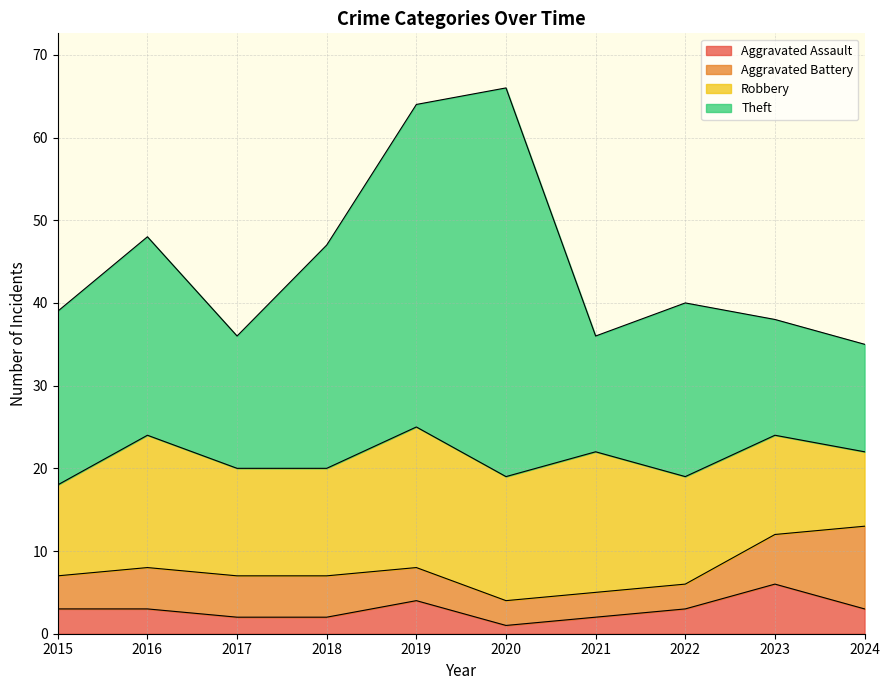

Reading left to right, transcribe all the data shown in this chart.

Aggravated Assault: 3	3	2	2	4	1	2	3	6	3
Aggravated Battery: 4	5	5	5	4	3	3	3	6	10
Robbery: 11	16	13	13	17	15	17	13	12	9
Theft: 21	24	16	27	39	47	14	21	14	13